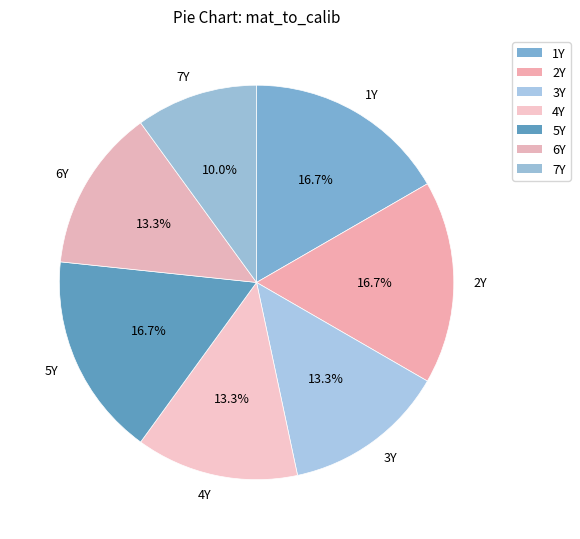

What is the ratio of the value at 4Y to the value at 3Y?

1.0